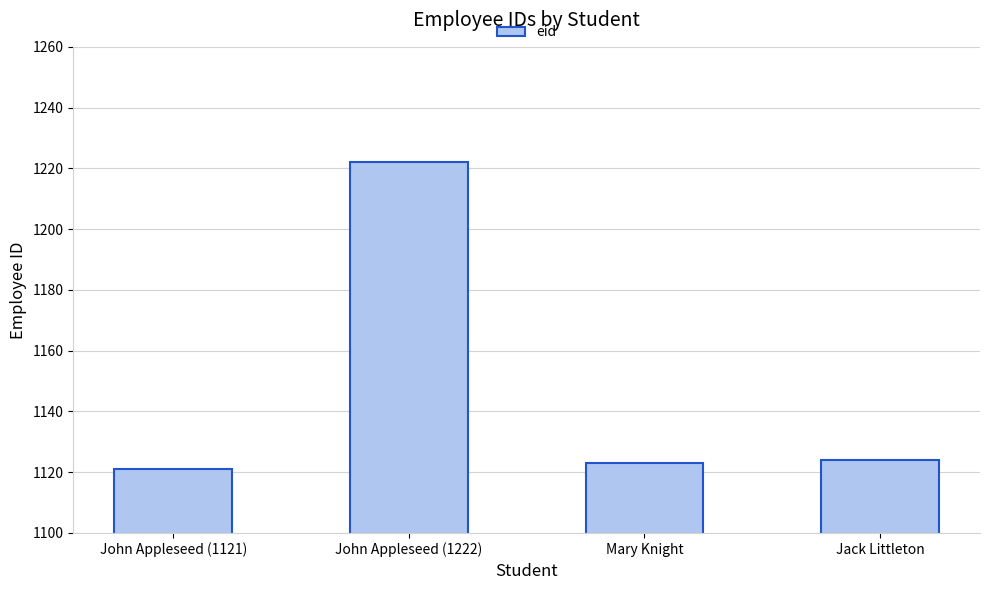

What is the label of the 4th bar from the right?

John Appleseed (1121)